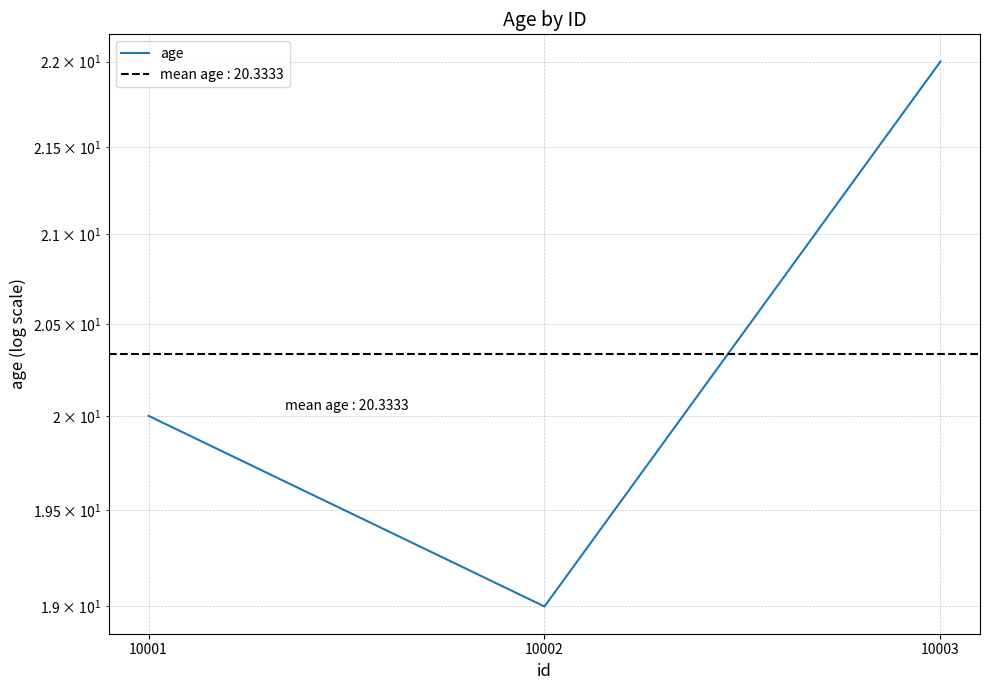

Reading right to left, list all the values displayed in this chart.

10003=22	10002=19	10001=20